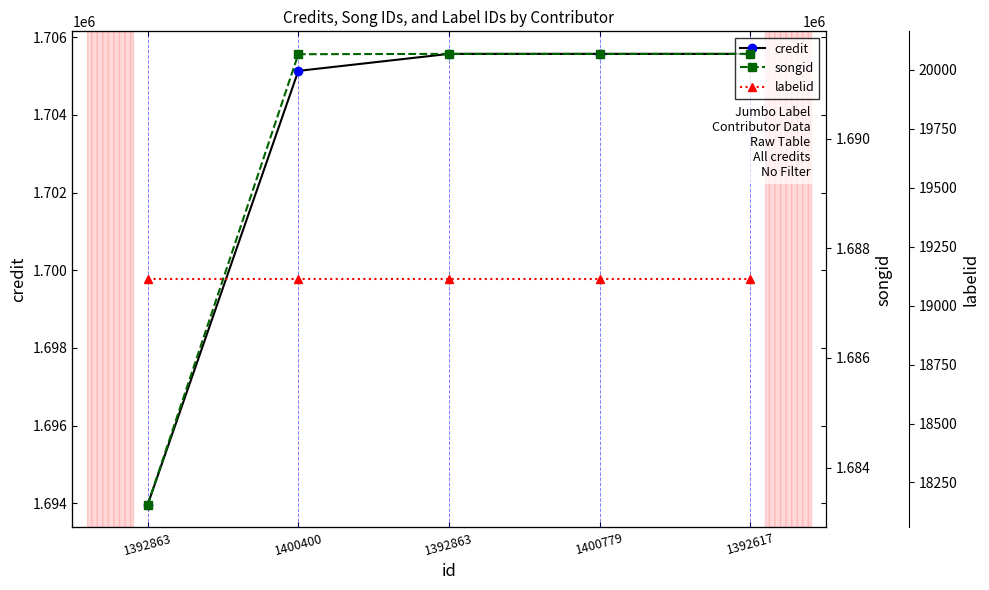

The value of labelid at 1392863 is 19111. True or false?

True